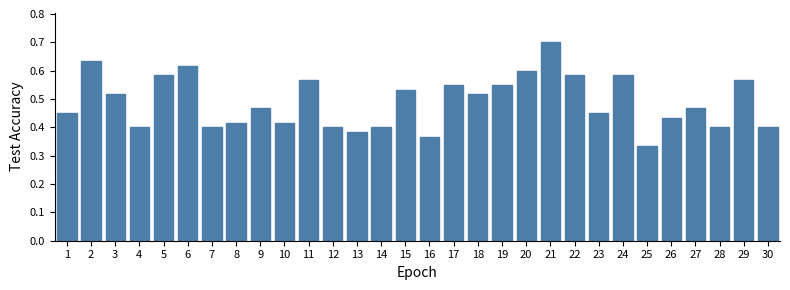

Where is the data nearest to the value 0?

25